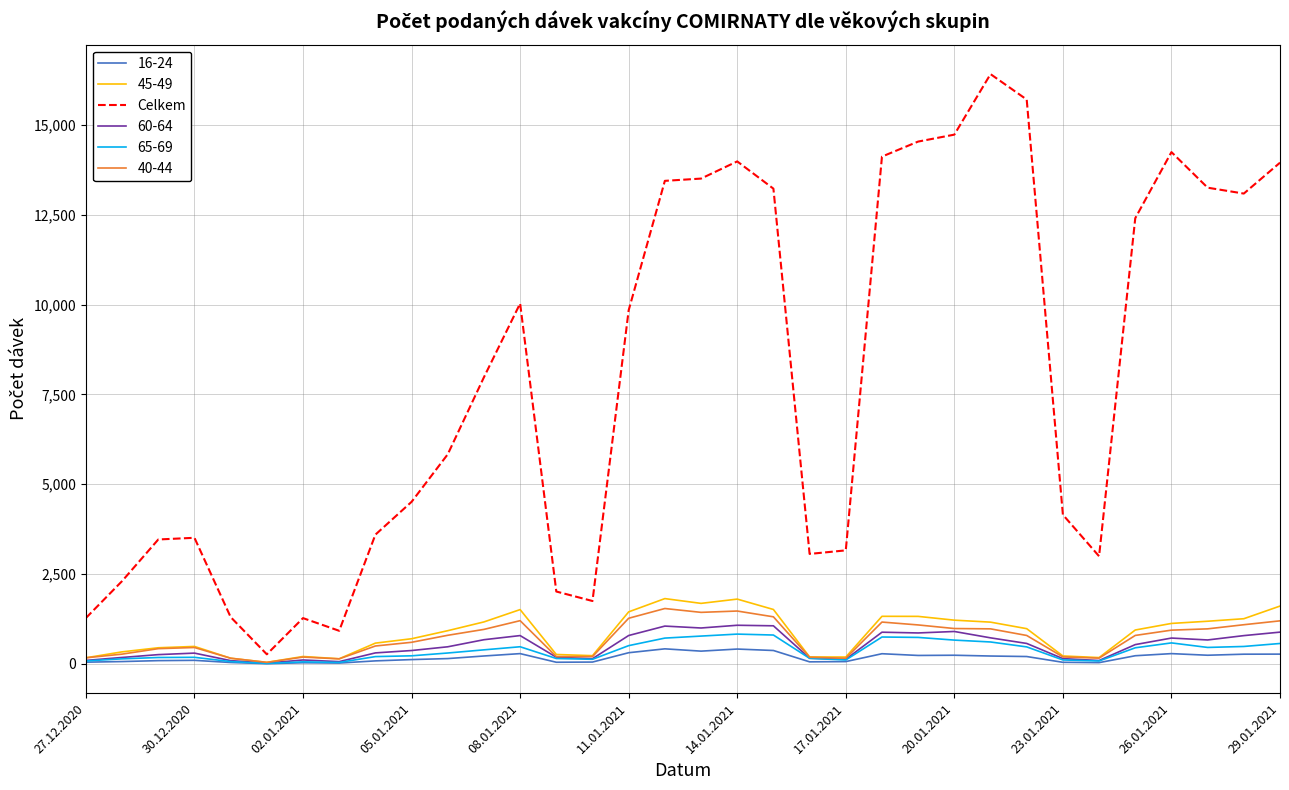

What is the greatest value displayed?

16412